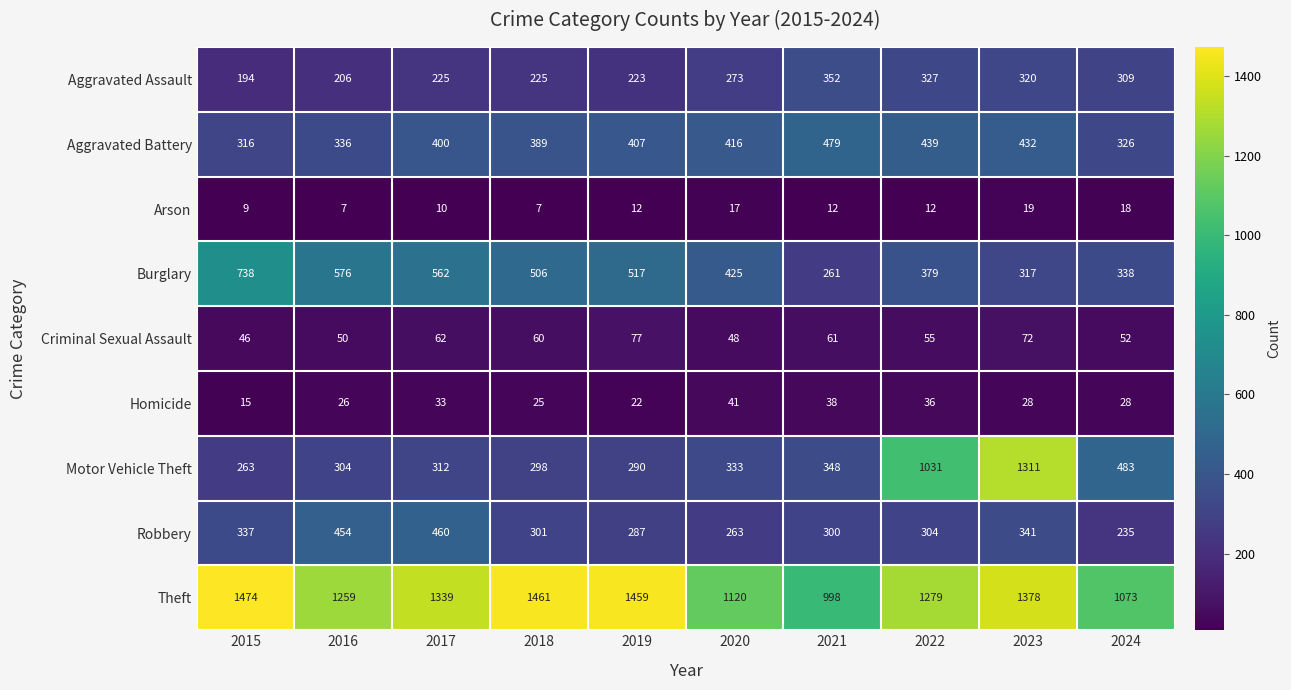

What is the minimum value shown in the chart?

7